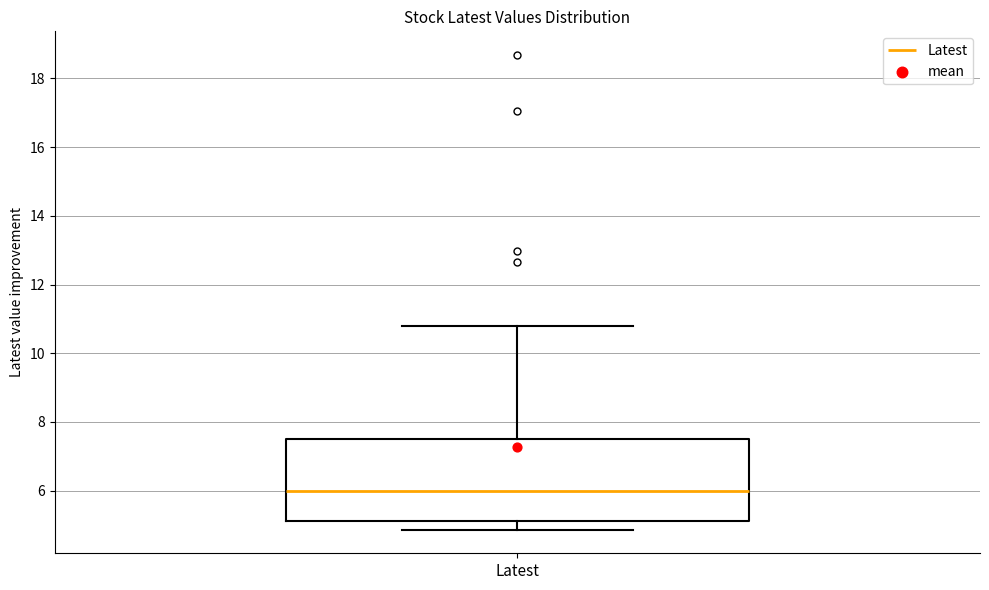

Read this box plot against the y-axis: the position of the median line, the range covered by the box, and the ends of both whiskers. The values are not printed on the chart, so give them approximately, as read against the axis.

median 6.0, box 5.2 to 7.4, whiskers 4.8 to 10.8